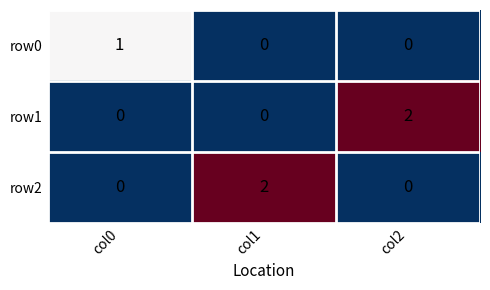

Count the row2 values in the range 0 to 2.

3